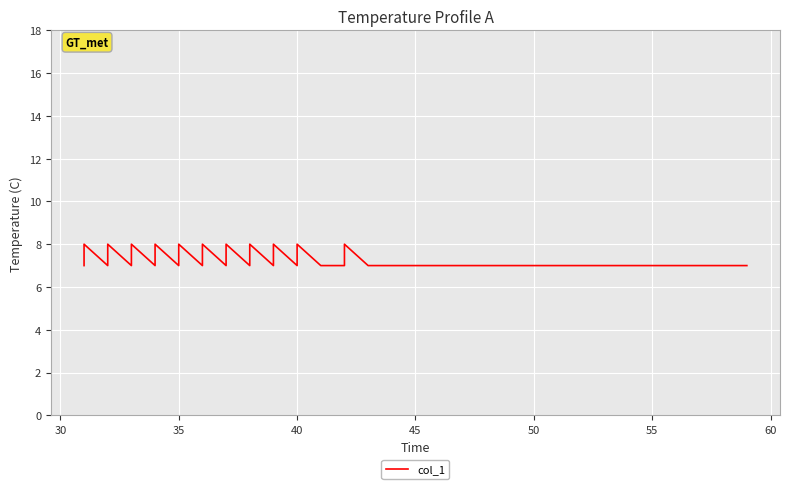

How many points are lower than both their immediate neighbors (excluding endpoints)?

9